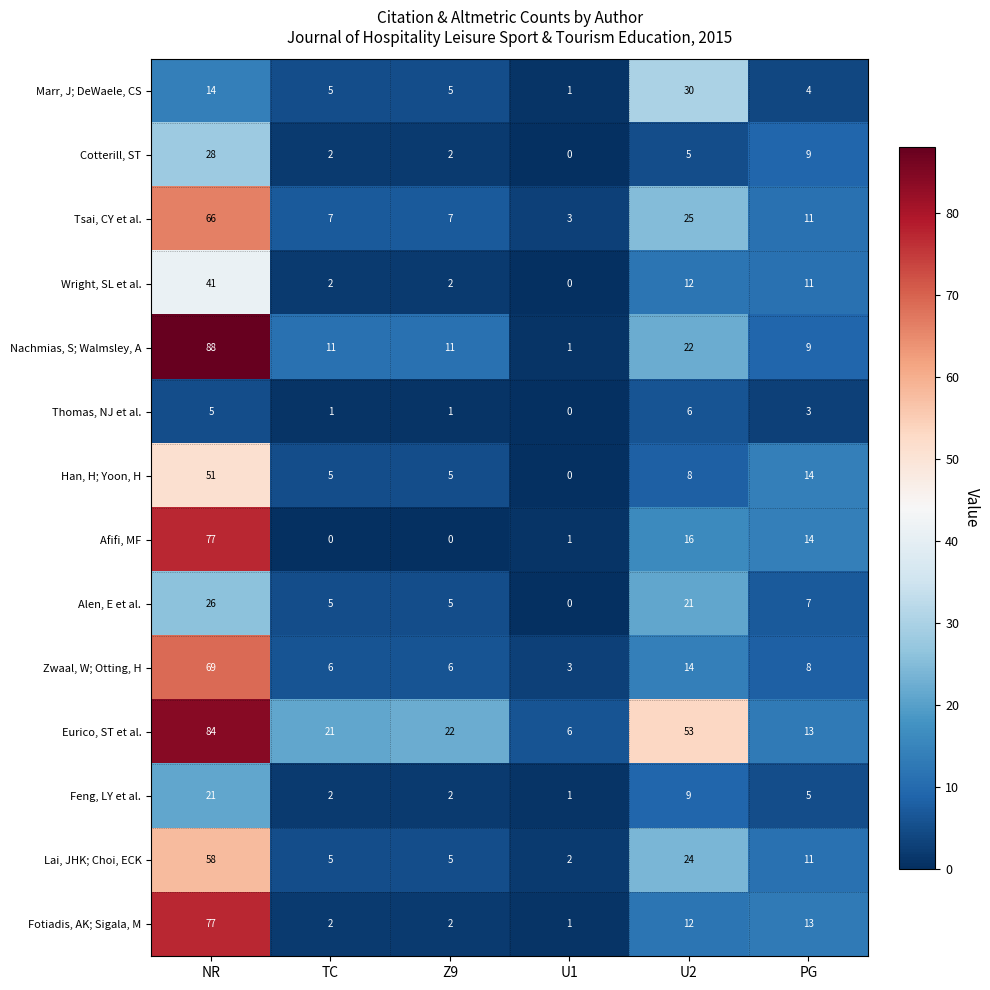

What is the difference between the highest and lowest values at Z9?

22